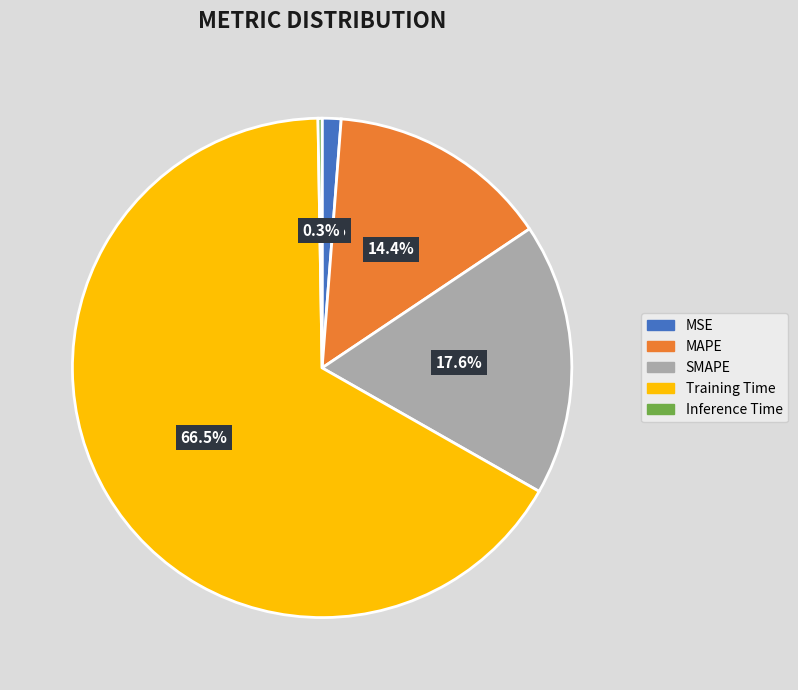

Does MSE account for over 50% of the chart?

No